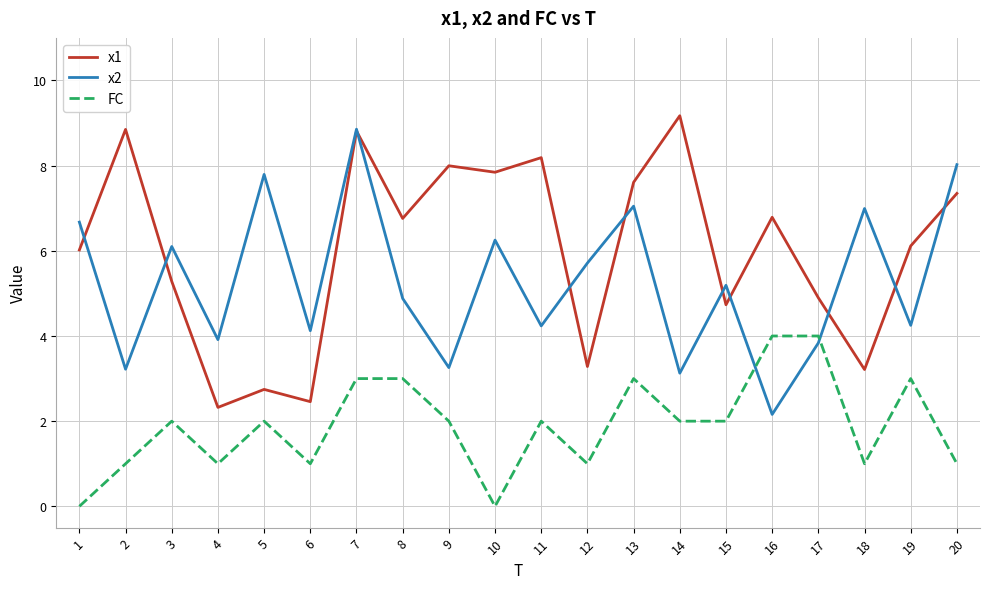

What is the minimum value for x2?

2.2